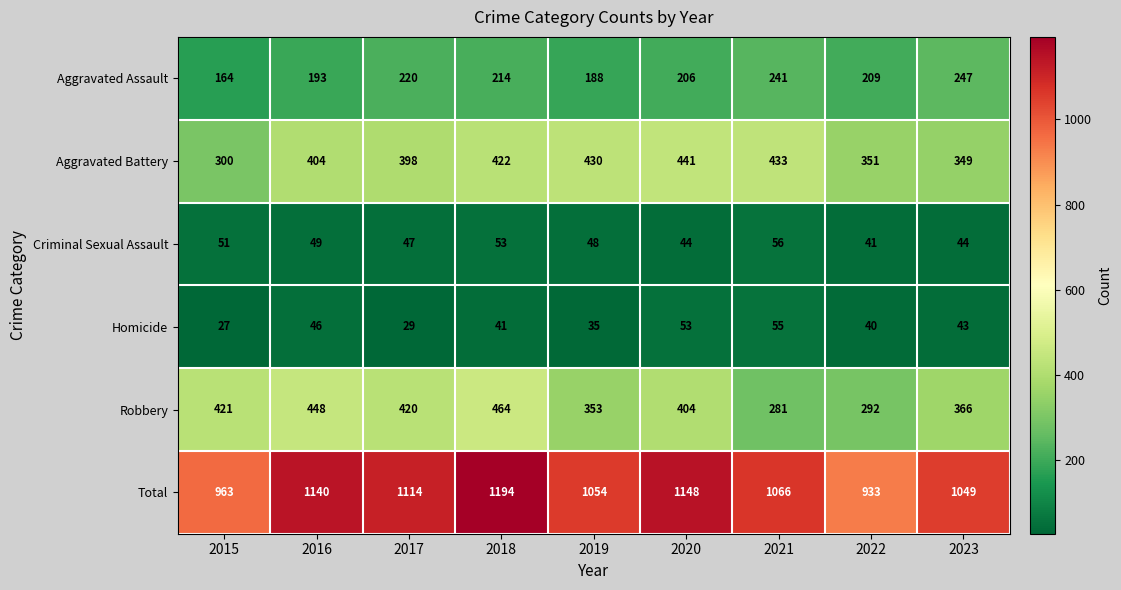

Which series has the largest total across all categories?

Total